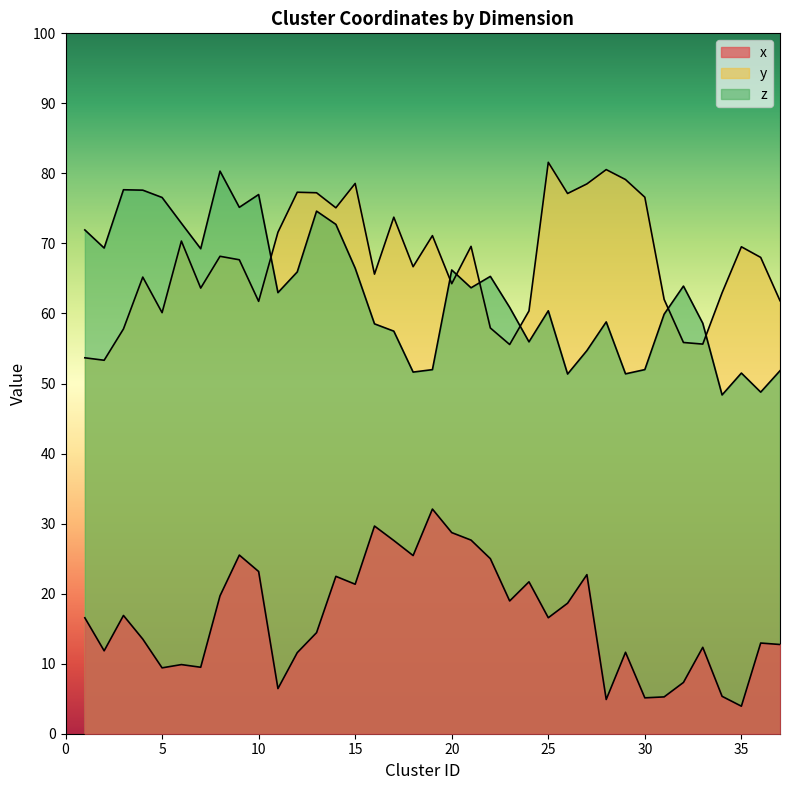

Reading right to left, what are all the values shown in this chart?

x: 37=12.7	36=12.9	35=3.9	34=5.3	33=12.3	32=7.3	31=5.3	30=5.1	29=11.6	28=4.9	27=22.7	26=18.6	25=16.6	24=21.7	23=19.0	22=25.0	21=27.6	20=28.7	19=32.1	18=25.4	17=27.6	16=29.7	15=21.3	14=22.5	13=14.4	12=11.6	11=6.4	10=23.2	9=25.5	8=19.7	7=9.5	6=9.9	5=9.4	4=13.5	3=16.9	2=11.8	1=16.6
y: 37=61.8	36=68.0	35=69.5	34=63.0	33=55.6	32=55.9	31=62.0	30=76.6	29=79.1	28=80.5	27=78.5	26=77.1	25=81.6	24=60.4	23=55.6	22=57.9	21=69.6	20=64.3	19=71.1	18=66.7	17=73.7	16=65.6	15=78.6	14=75.1	13=77.2	12=77.3	11=71.6	10=61.7	9=67.7	8=68.2	7=63.6	6=70.3	5=60.1	4=65.2	3=57.8	2=53.3	1=53.7
z: 37=51.8	36=48.8	35=51.5	34=48.4	33=58.6	32=63.9	31=59.9	30=52.0	29=51.4	28=58.8	27=54.7	26=51.4	25=60.4	24=56.0	23=60.9	22=65.3	21=63.7	20=66.2	19=52.0	18=51.6	17=57.5	16=58.5	15=66.5	14=72.7	13=74.6	12=65.9	11=63.0	10=77.0	9=75.2	8=80.3	7=69.2	6=72.9	5=76.6	4=77.6	3=77.7	2=69.3	1=71.9